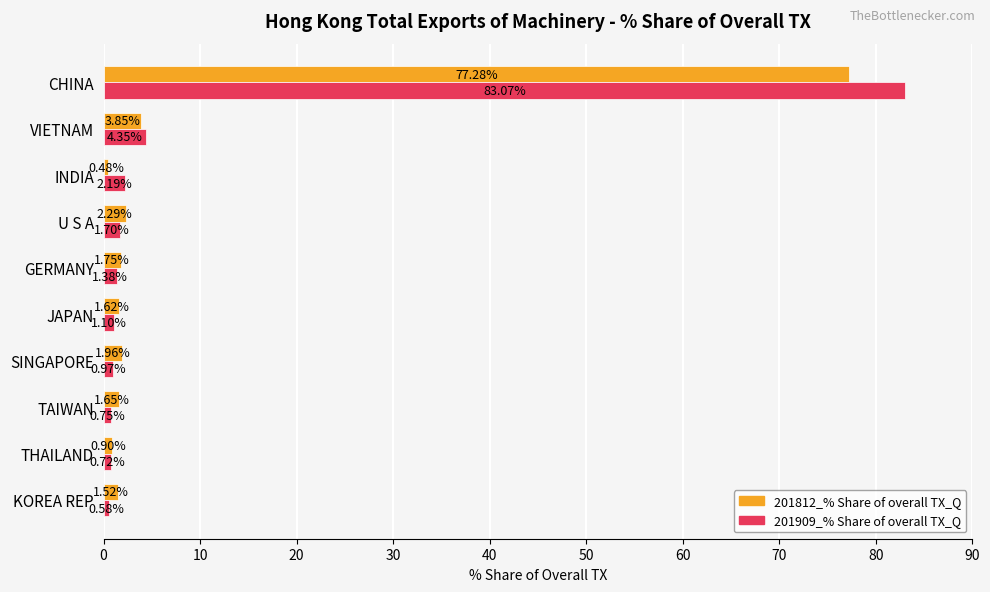

What is the average value of the 201812_% Share of overall TX_Q series?

9.3